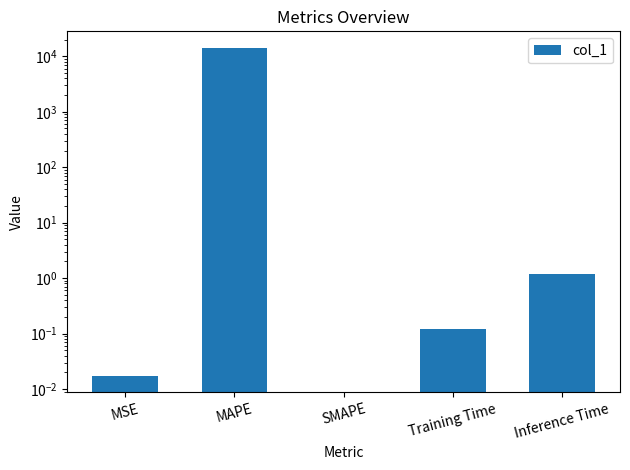

Are the bars grouped side by side (vs. stacked)?

No